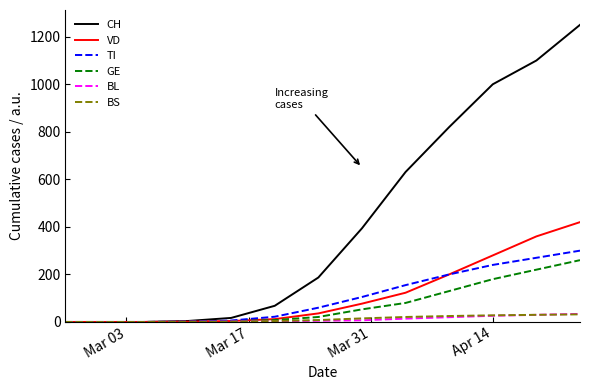

What is the greatest value displayed?

1250